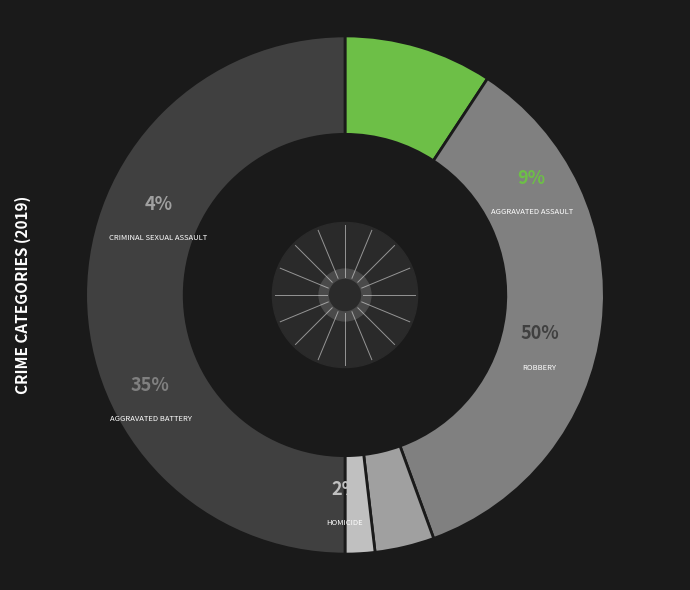

The Robbery slice represents 50% of the pie. True or false?

True